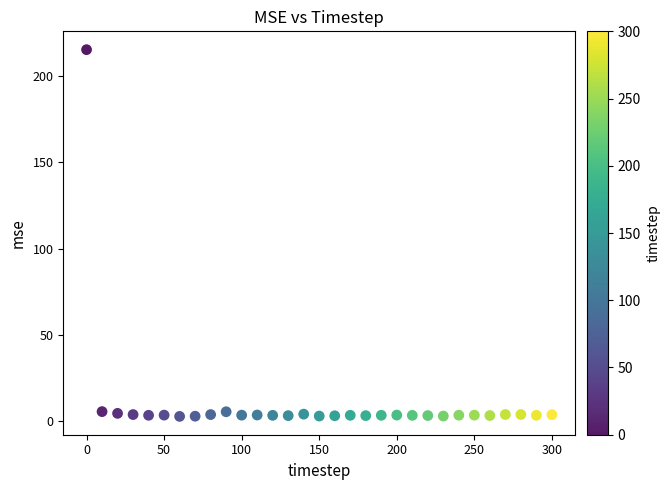

What is the range of Y values (max minus min)?

212.7